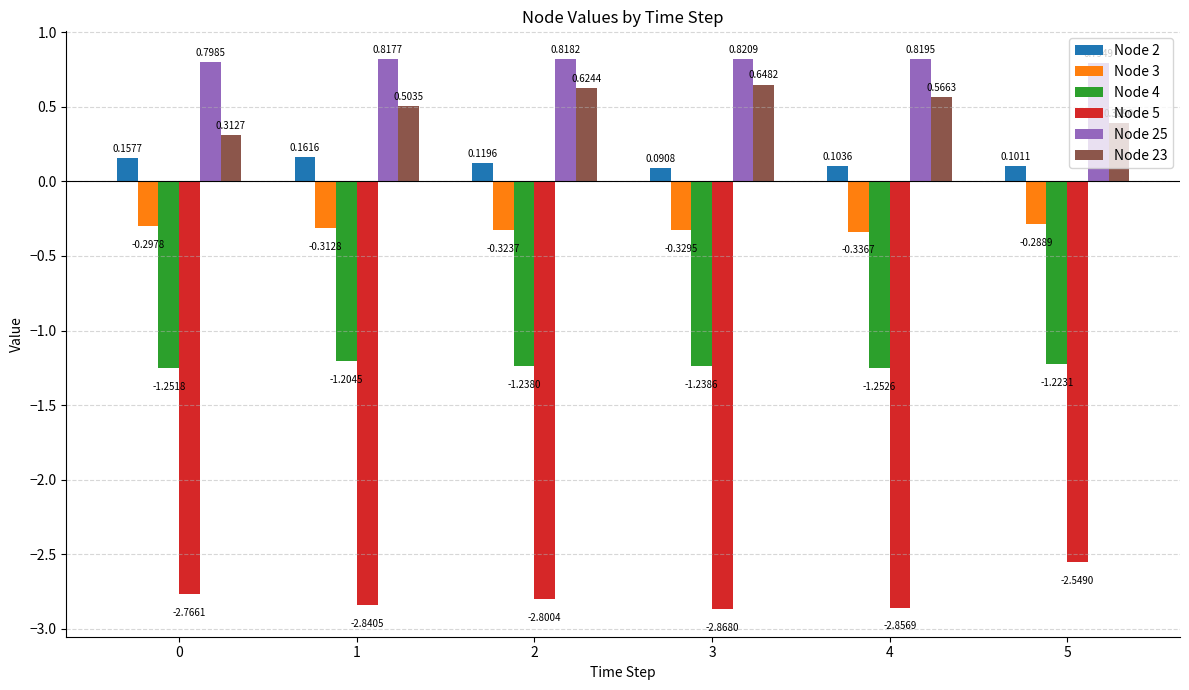

Is the value of Node 3 at 1 greater than the value of Node 5 at 5?

Yes